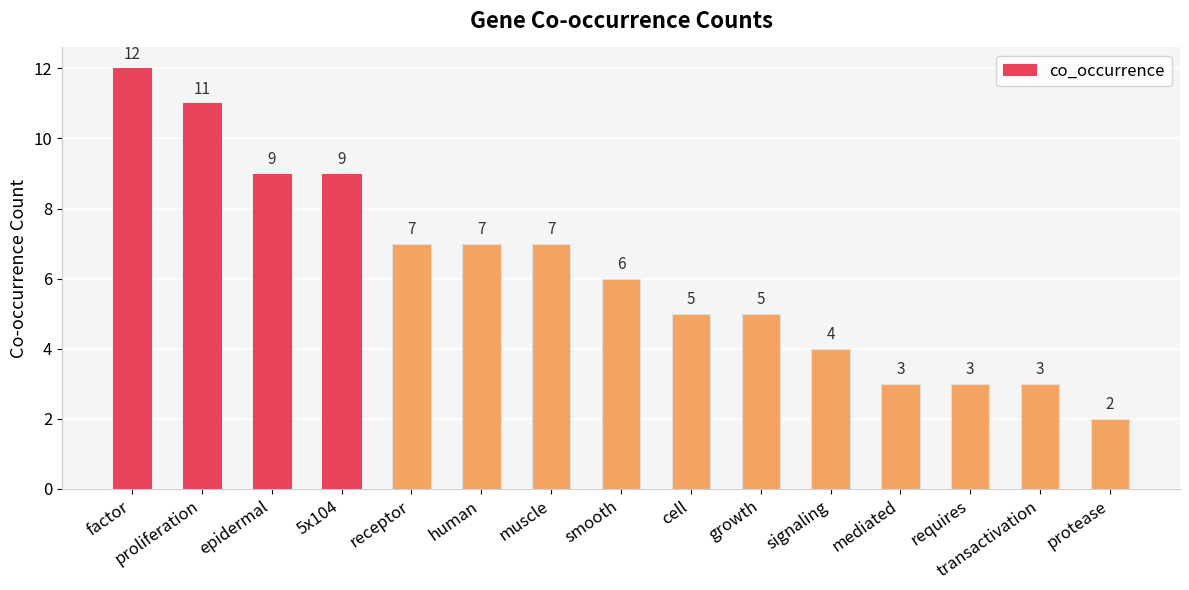

What is the greatest value displayed?

12